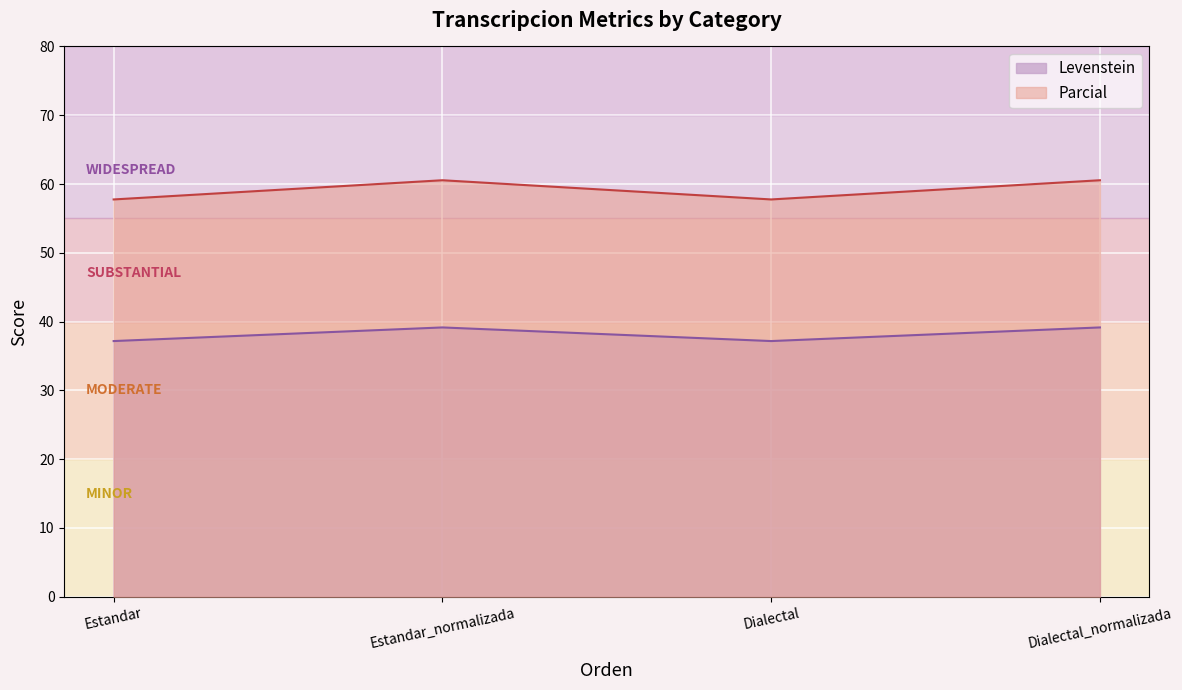

At how many categories does at least one series exceed 53?

4